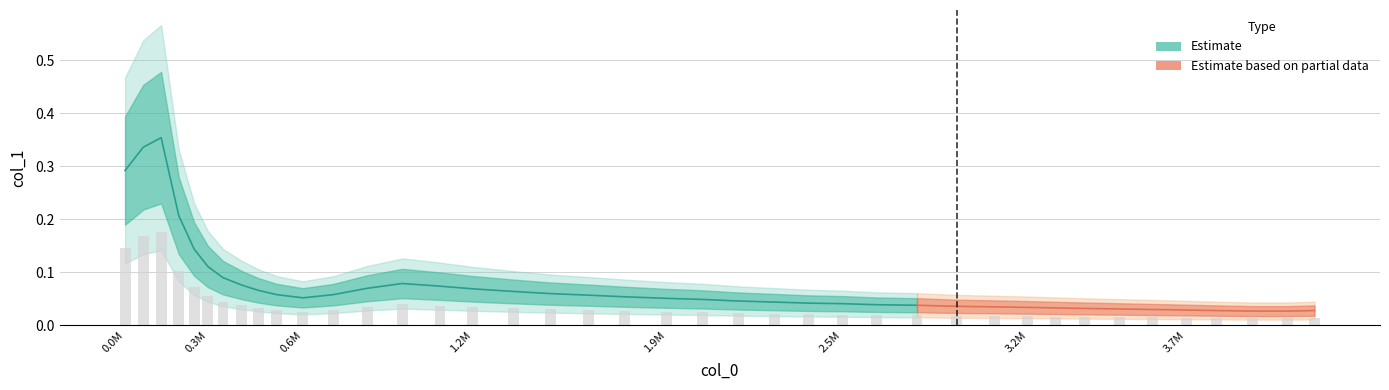

Which label corresponds to the largest value in the chart?

141874